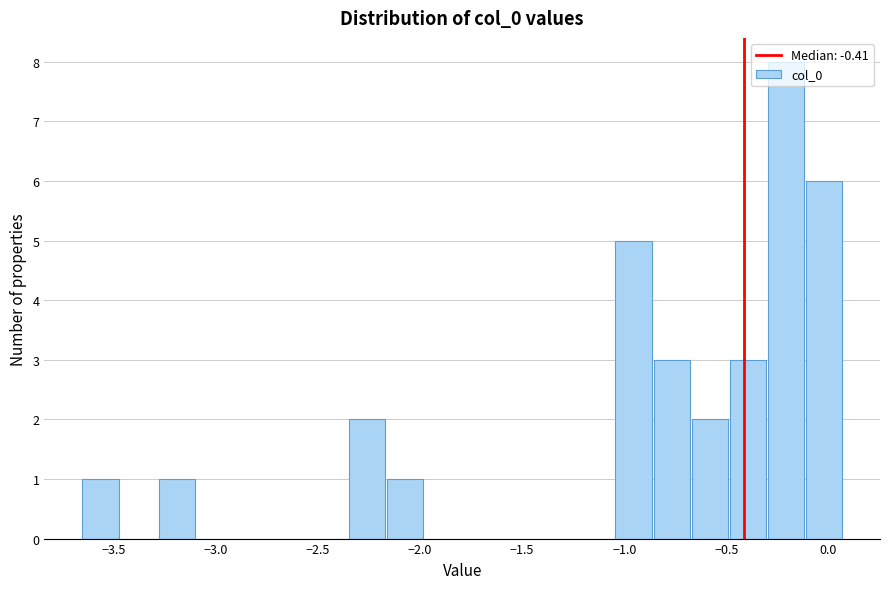

Read against the x-axis, roughly where is the centre of the tallest bar?

-0.20